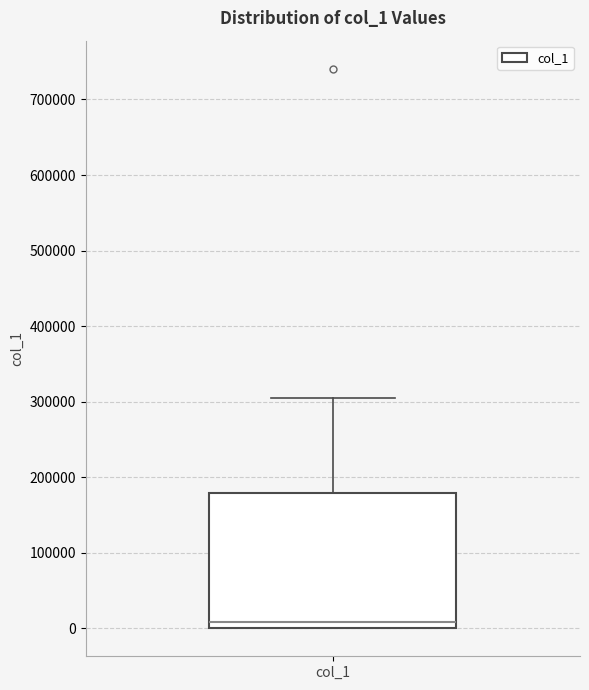

Read this box plot against the y-axis: the position of the median line, the range covered by the box, and the ends of both whiskers. The values are not printed on the chart, so give them approximately, as read against the axis.

median 10000, box 0 to 180000, whiskers 0 to 300000